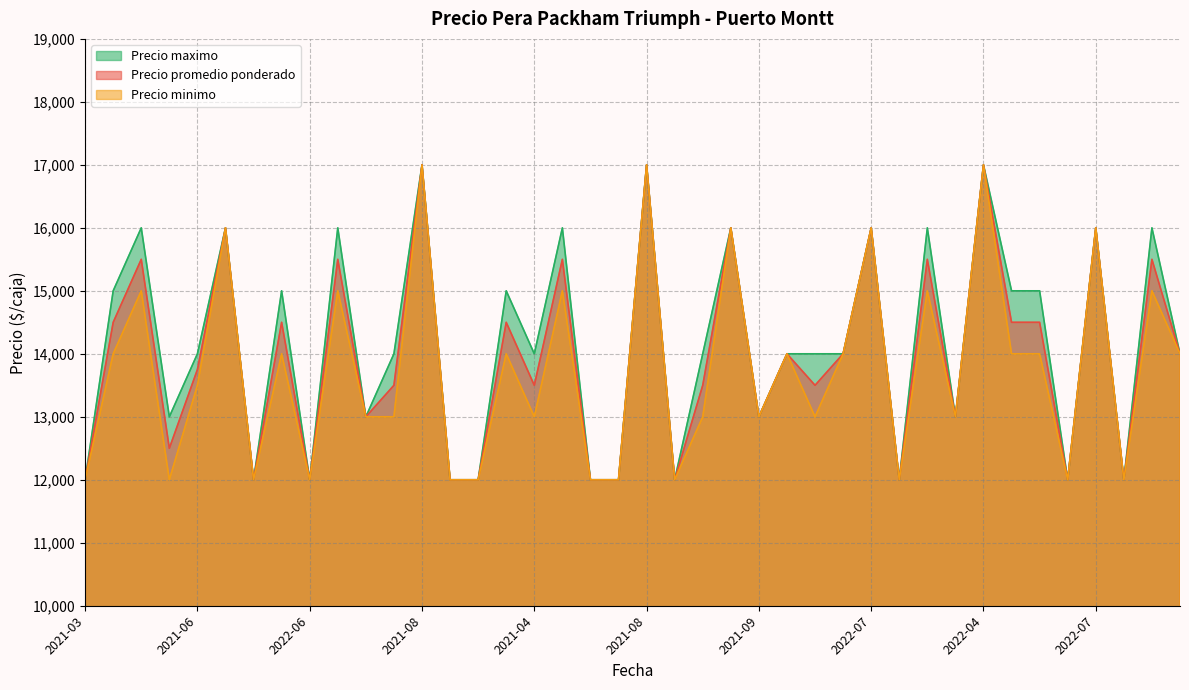

What is the sum of the Precio maximo values at 2022-02 and 2022-02?

28000